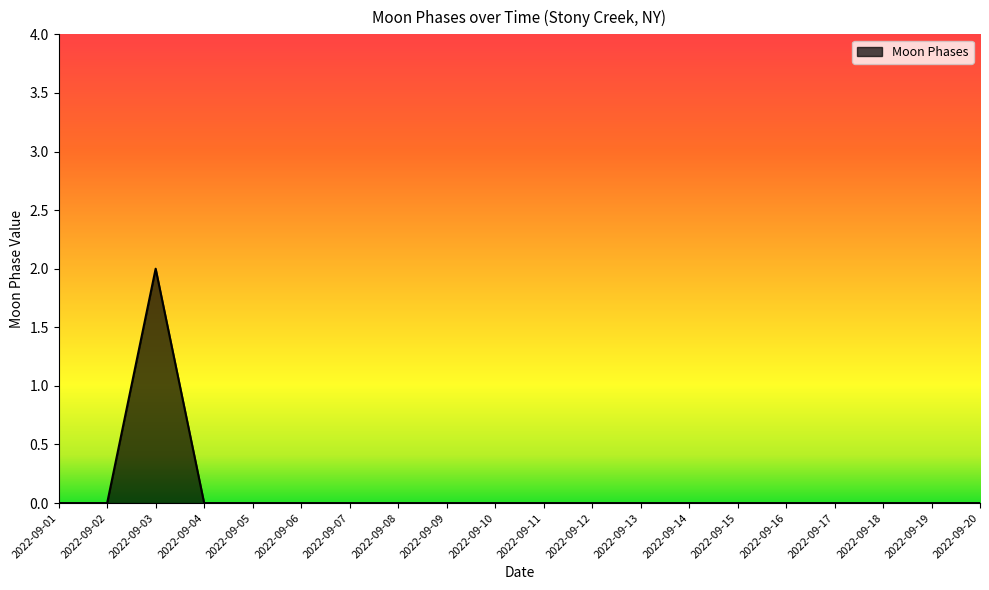

Reading right to left, list all the values displayed in this chart.

2022-09-20=0	2022-09-19=0	2022-09-18=0	2022-09-17=0	2022-09-16=0	2022-09-15=0	2022-09-14=0	2022-09-13=0	2022-09-12=0	2022-09-11=0	2022-09-10=0	2022-09-09=0	2022-09-08=0	2022-09-07=0	2022-09-06=0	2022-09-05=0	2022-09-04=0	2022-09-03=2	2022-09-02=0	2022-09-01=0